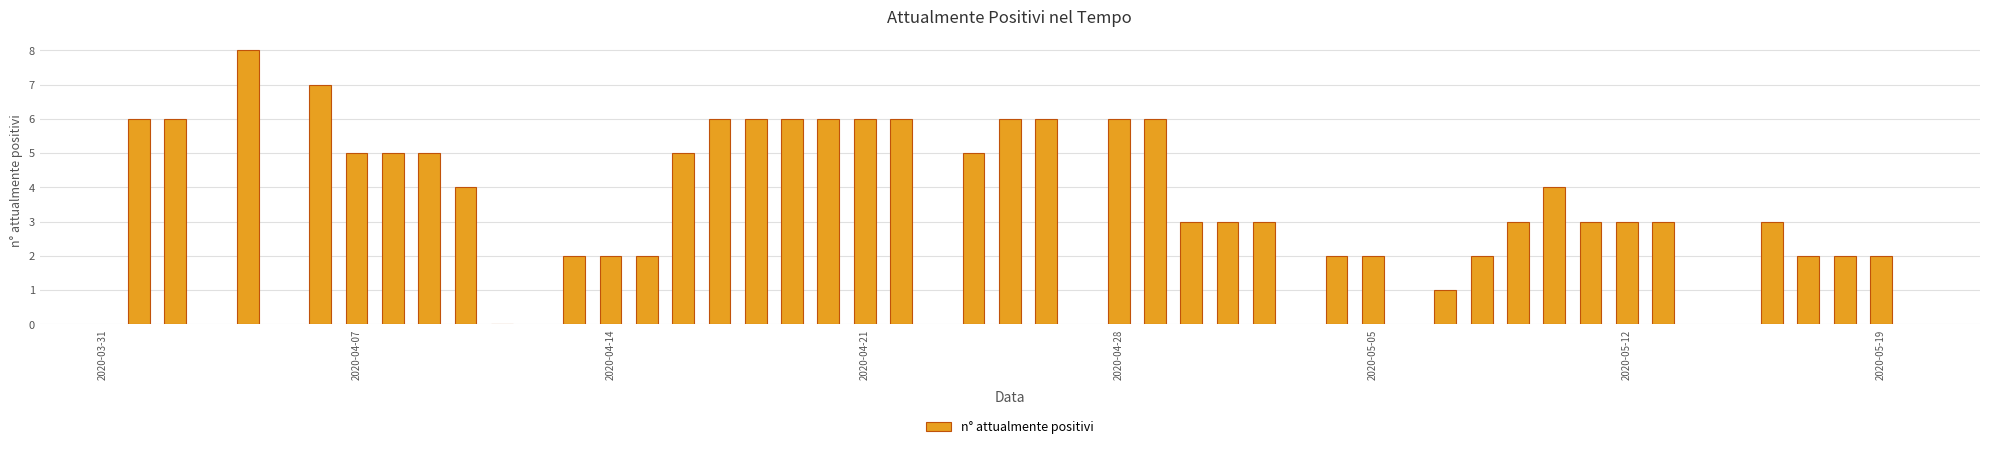

What is the sum of all values?

163